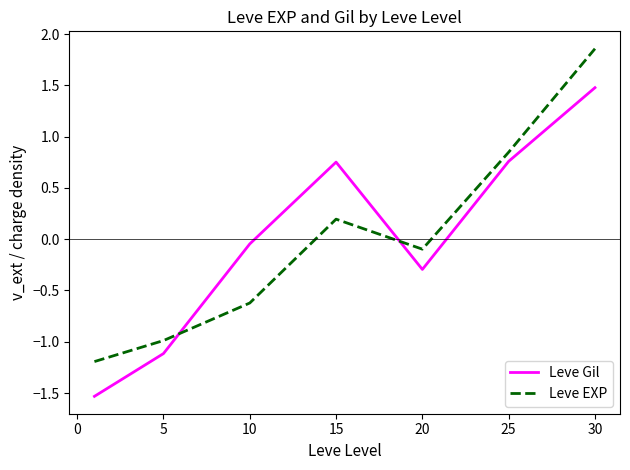

How many categories are shown in the chart?

7